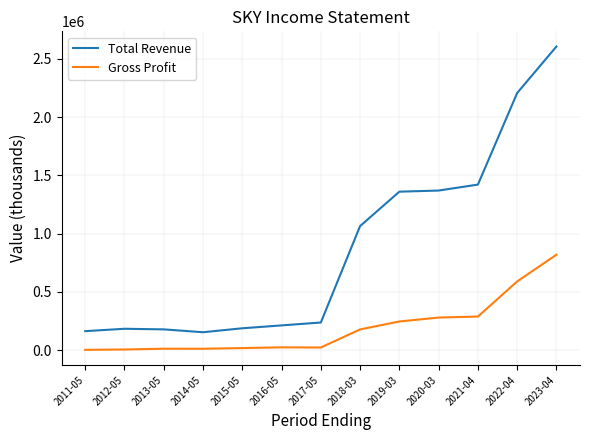

List the series in order of their peak value, highest first.

Total Revenue, Gross Profit